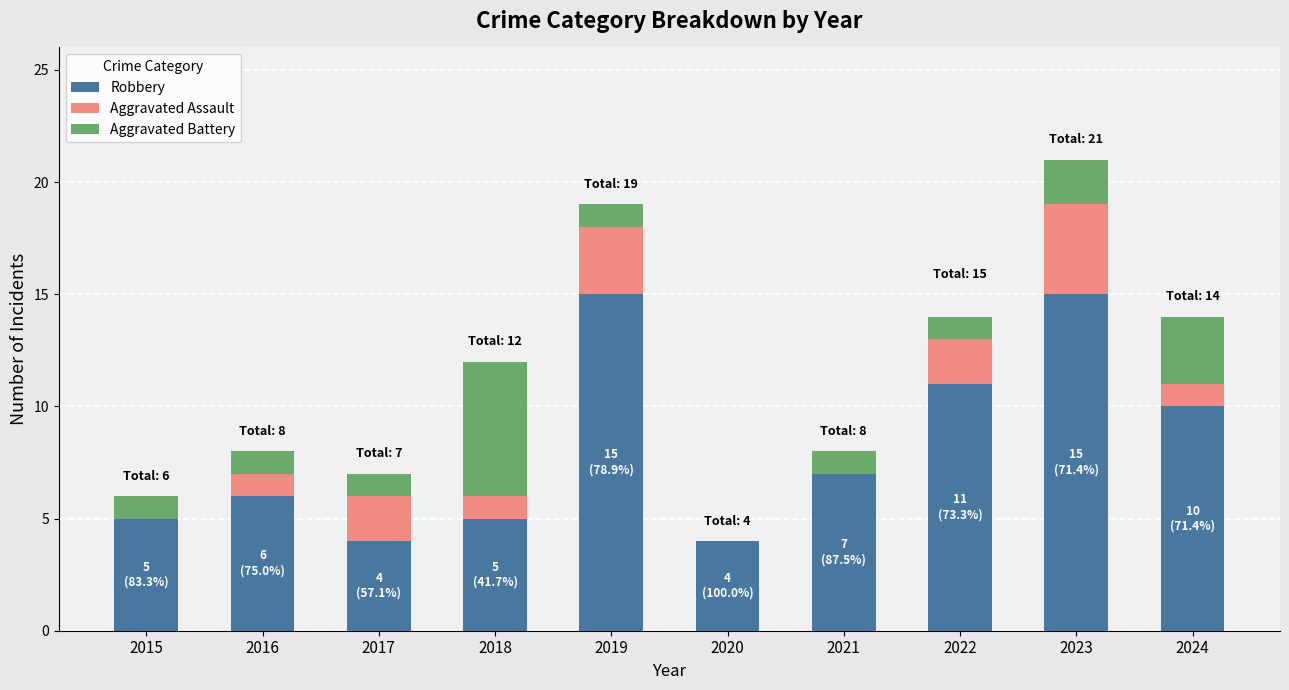

At which label is Robbery closest to 9?

2024